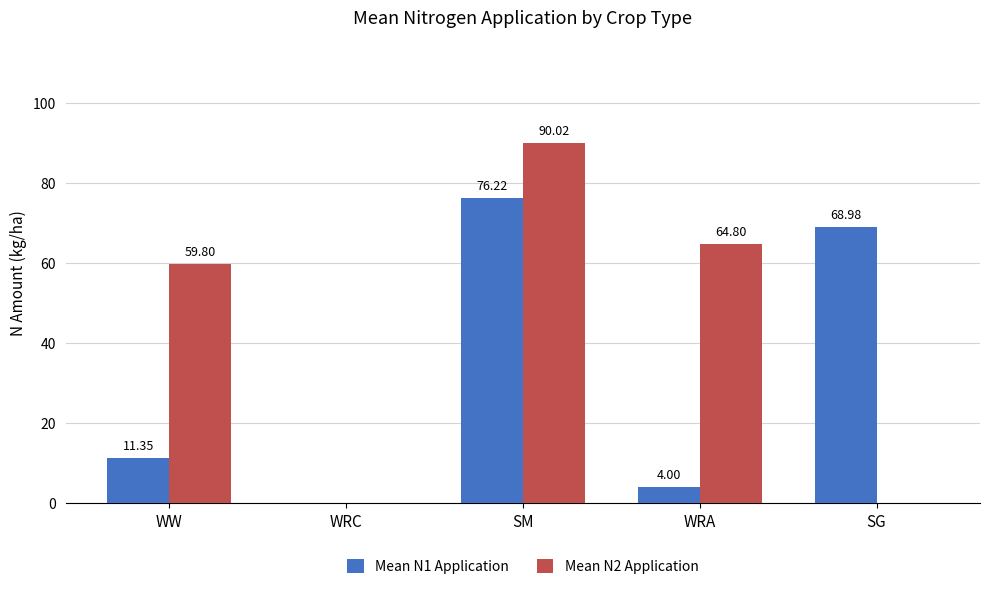

Is the value of Mean N1 Application at WW greater than the value of Mean N2 Application at WRC?

Yes